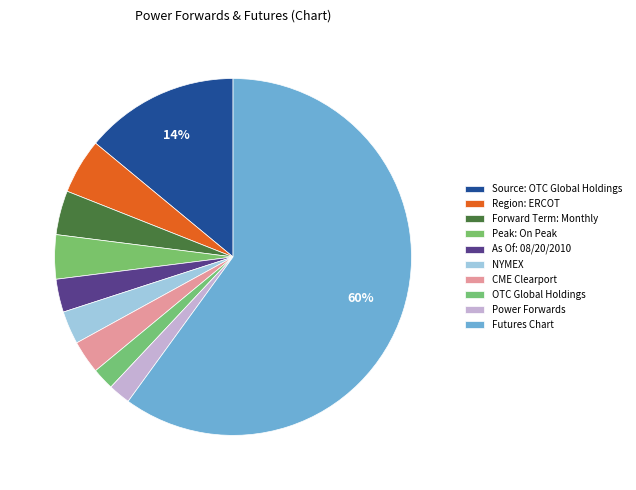

Count the number of slices in the pie.

10